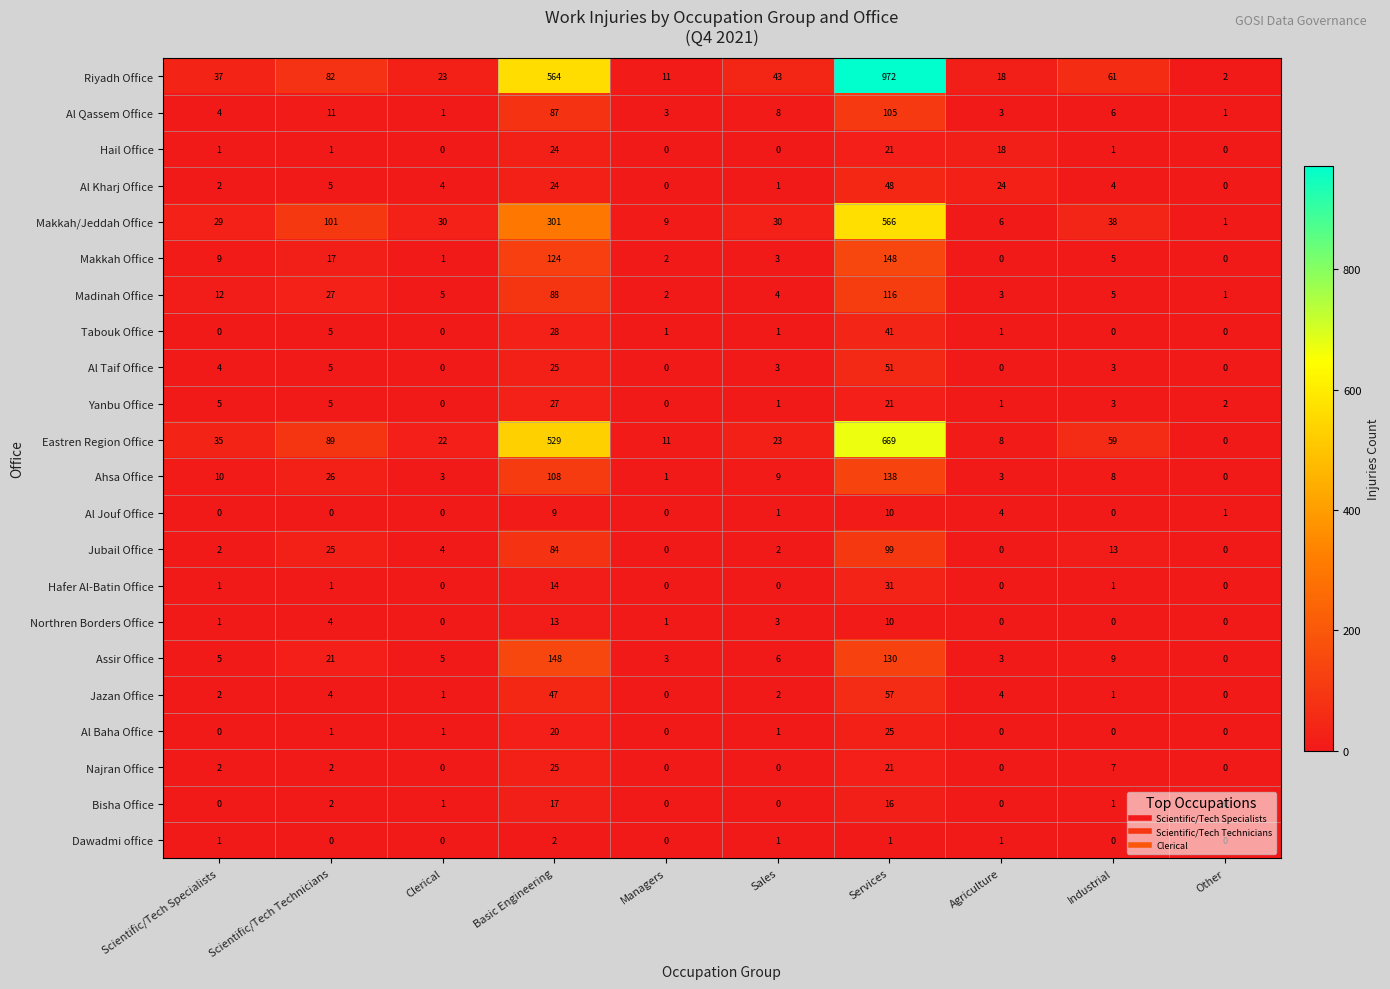

What is the sum of all Al Qassem Office values?

229